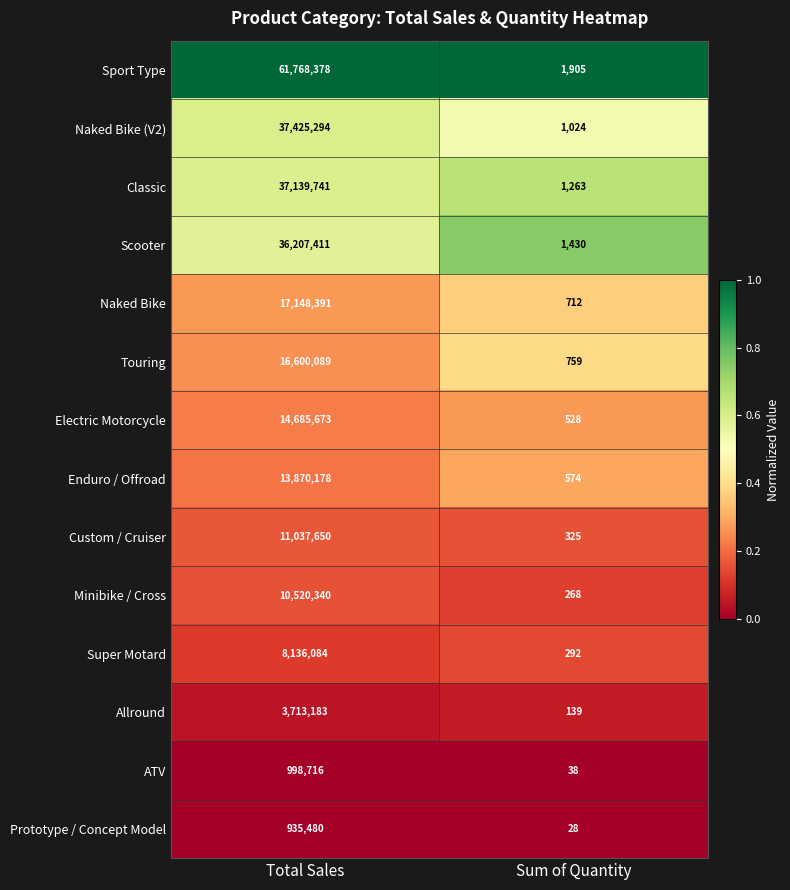

True or false: Touring has a value of 759 at Sum of Quantity.

True